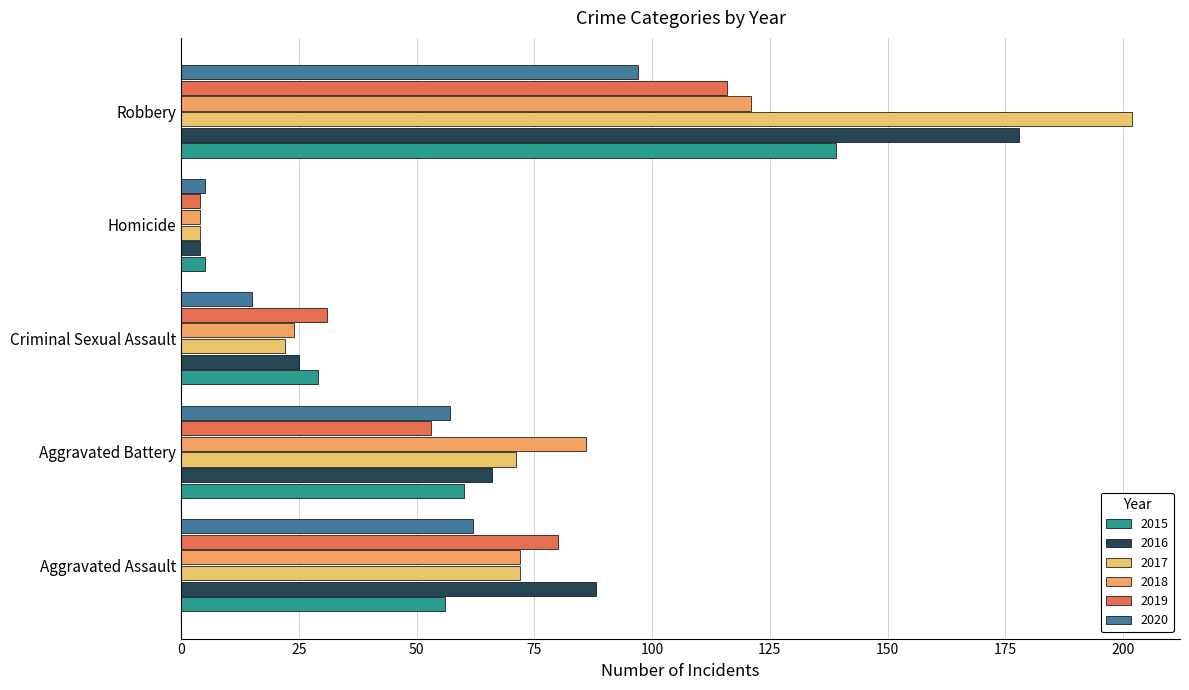

At which label does 2017 reach its minimum?

Homicide